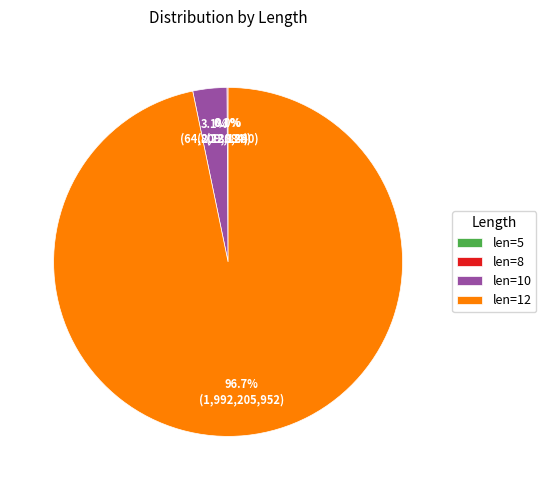

Which category has the biggest portion of the pie?

len=12